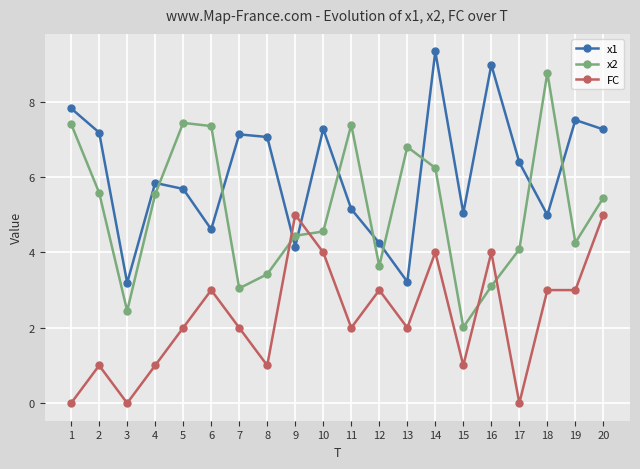

What is the value of the x2 point at the 10th from the left?

4.6